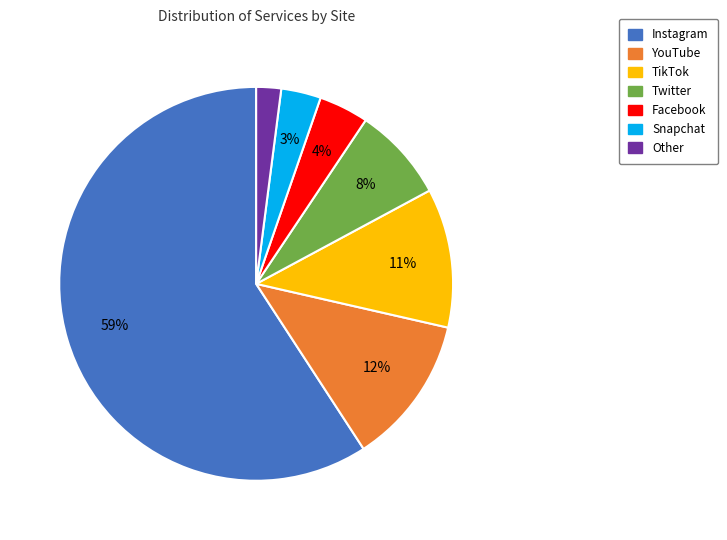

To the nearest percent, what is the difference between the TikTok and Other slice percentages?

9%